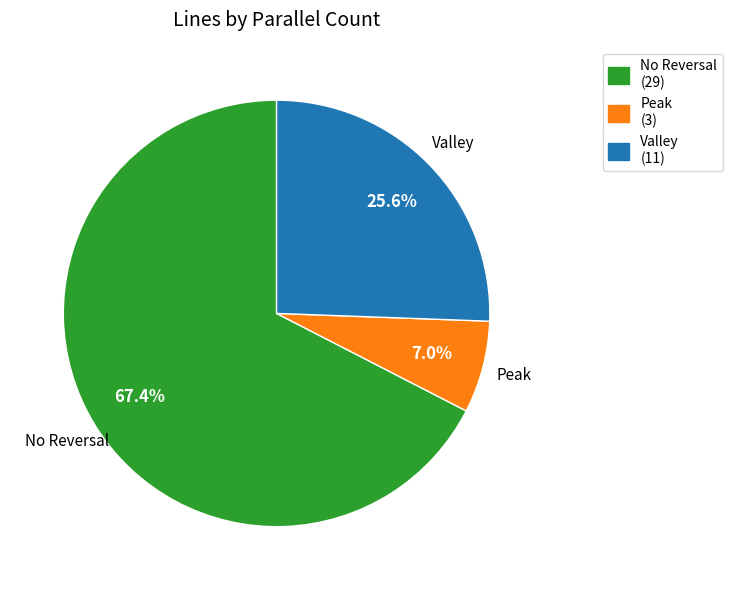

Rank the categories by value from lowest to highest.

Peak (3), Valley (11), No Reversal (29)